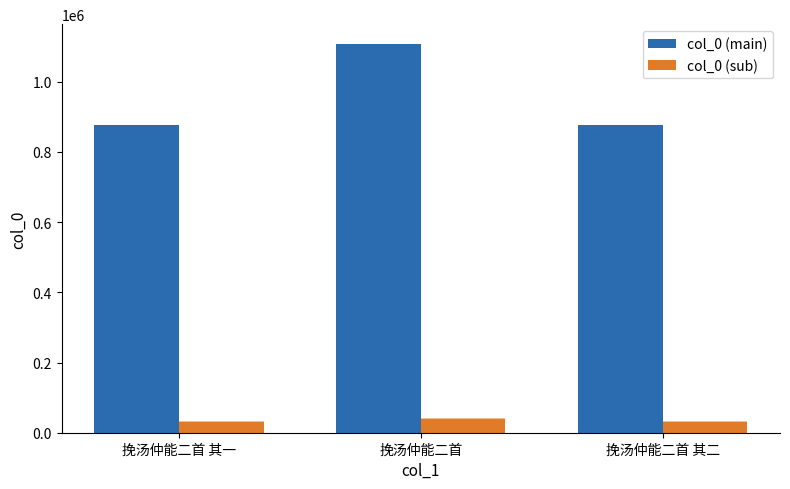

What is the total value across all series at 挽汤仲能二首 其二?

908158.7